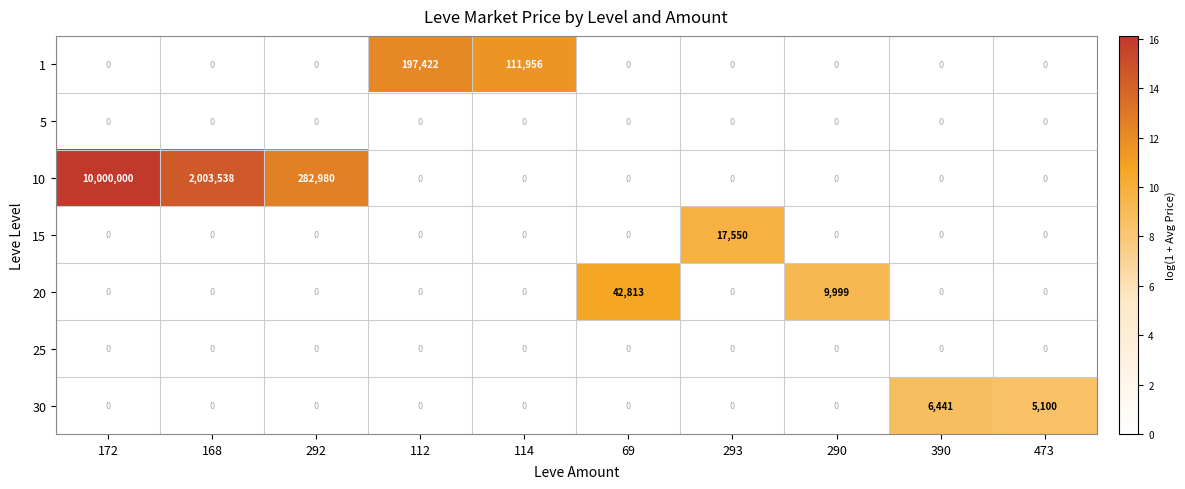

Is it true that 1 equals 0 at 390?

True